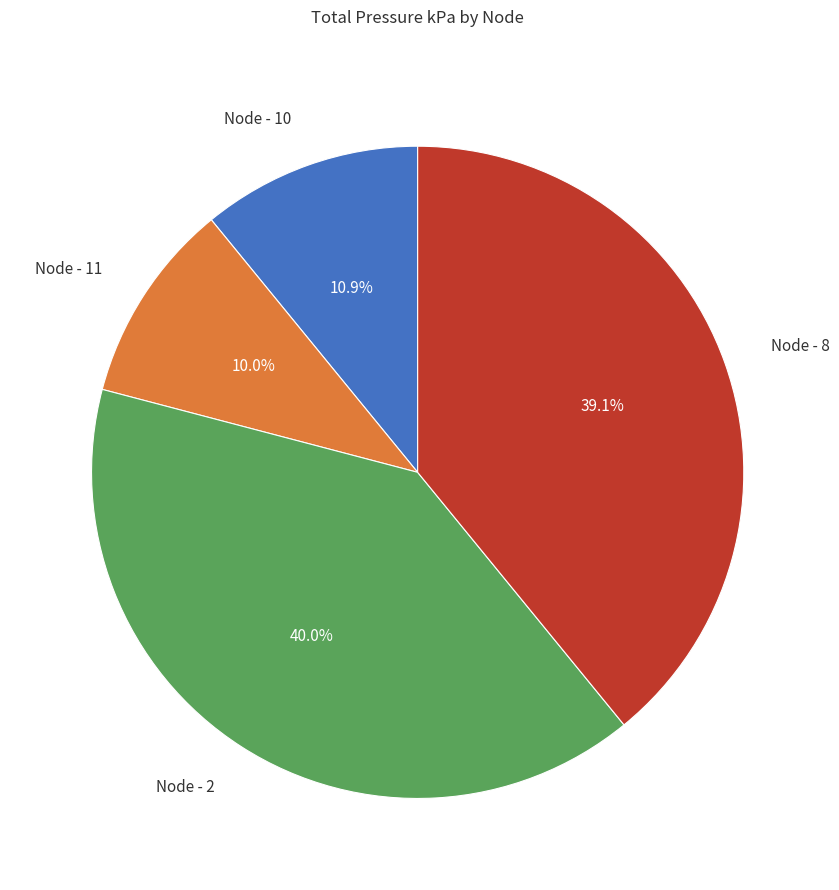

Between Node - 2 and Node - 10, which is larger?

Node - 2